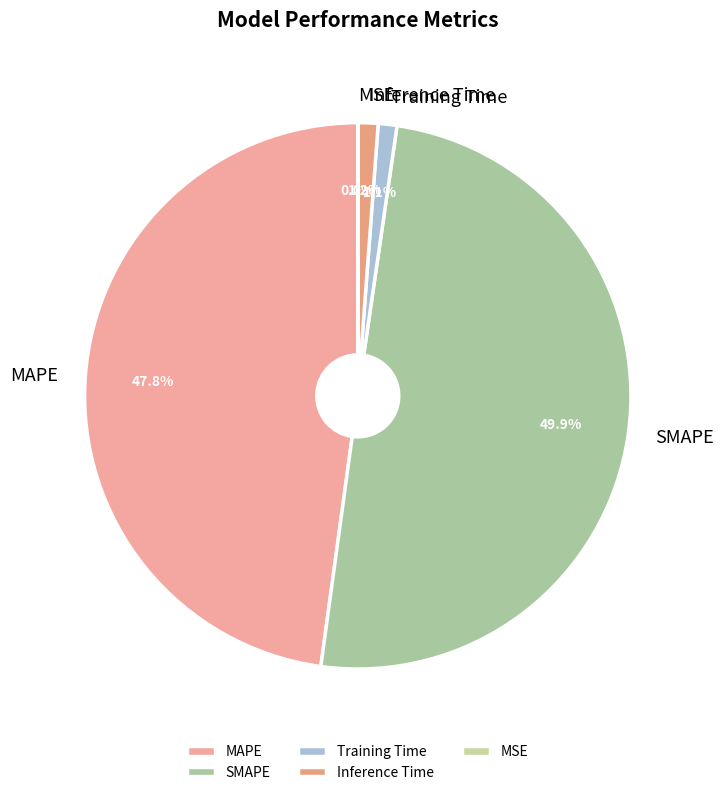

What percentage is NOT represented by Training Time?

98.9%